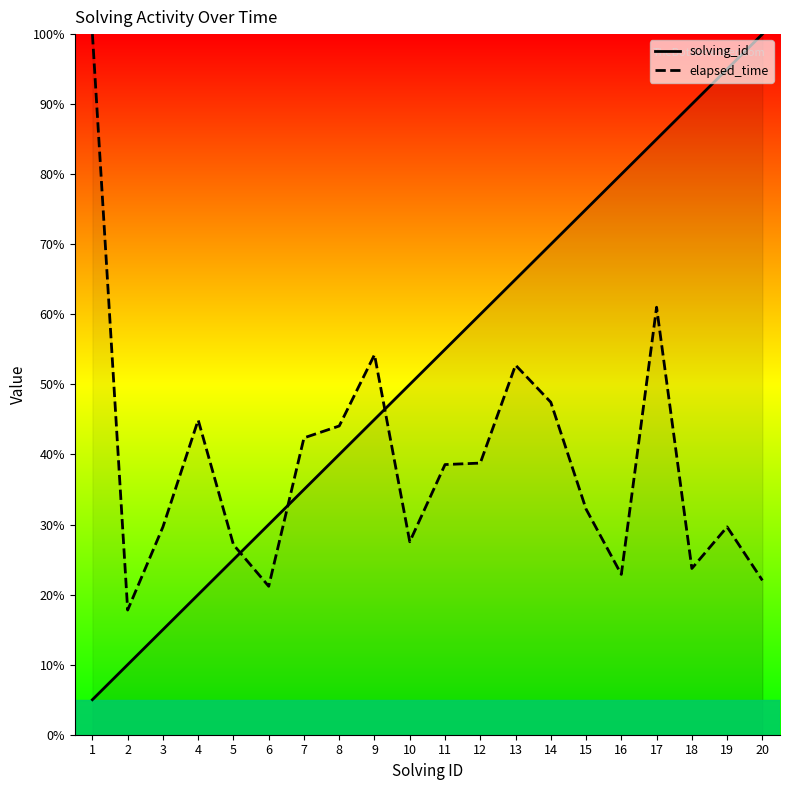

Which series changed the most between 3 and 9?

solving_id